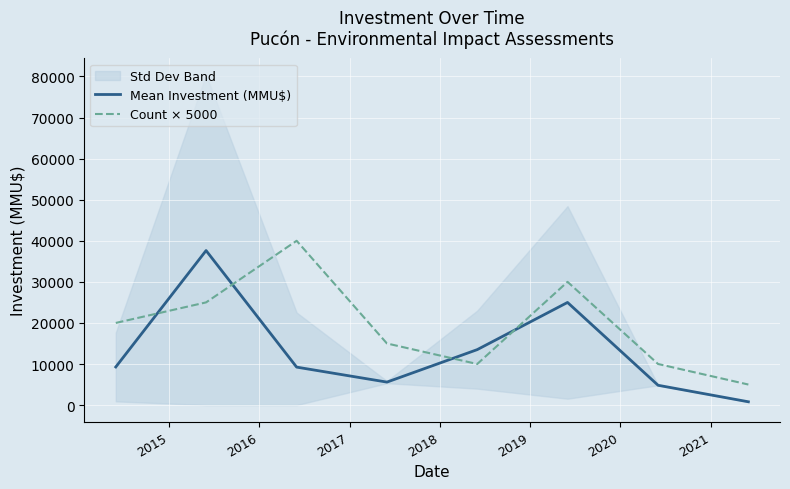

What is the maximum value for Mean Investment (MMU$)?

37620.0